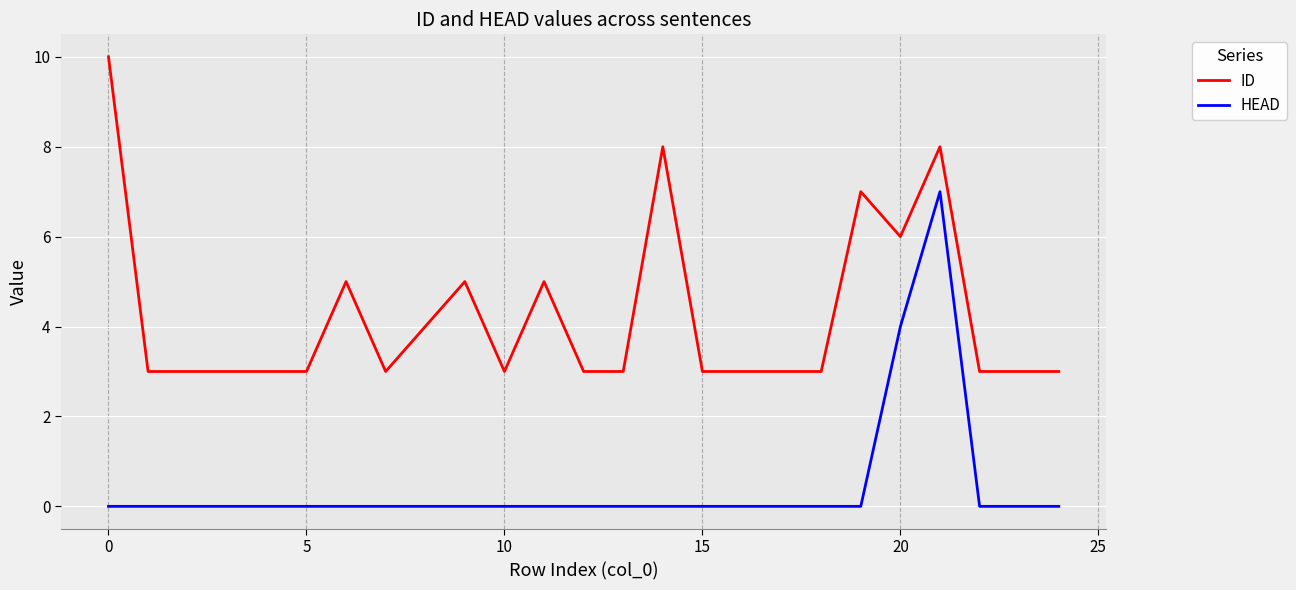

What is the greatest value displayed?

10